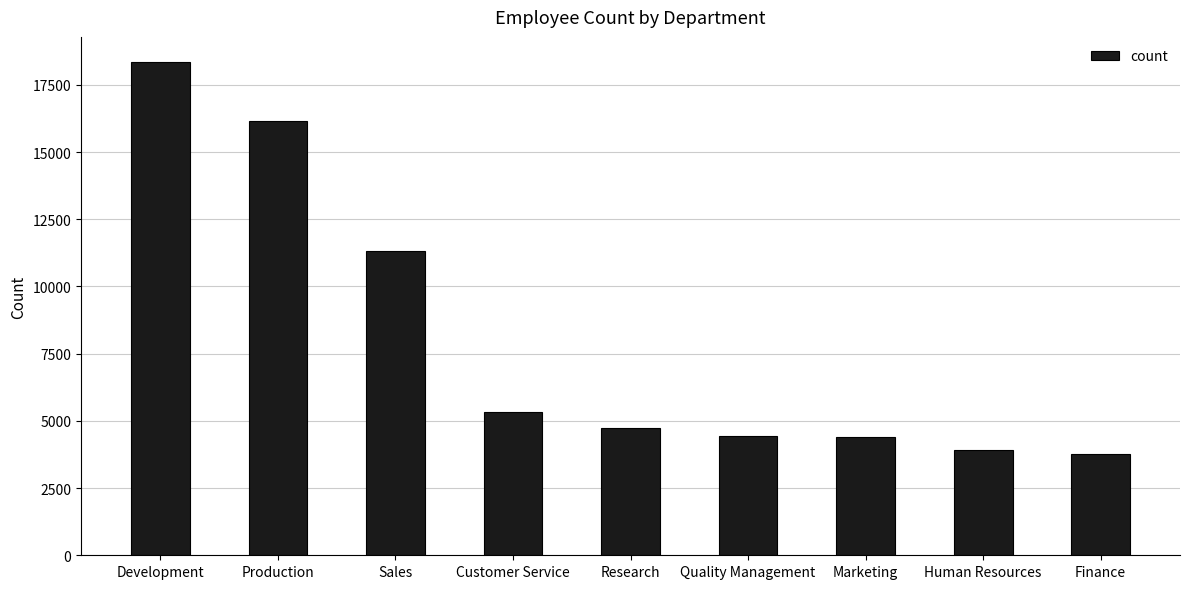

Does the chart contain stacked bars?

No